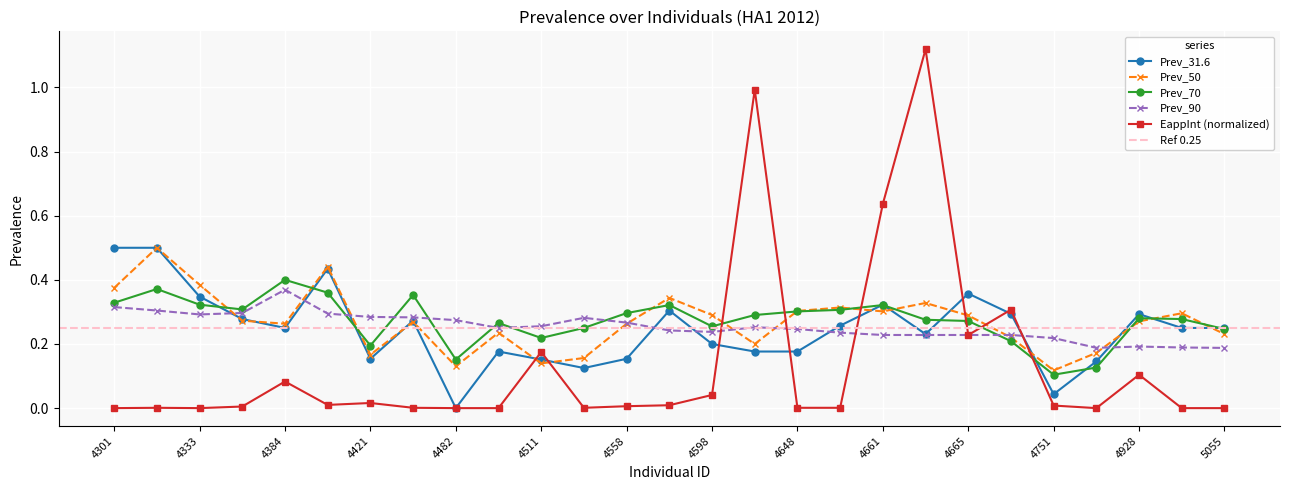

True or false: Prev_90 has more than 2 interior local peaks.

True